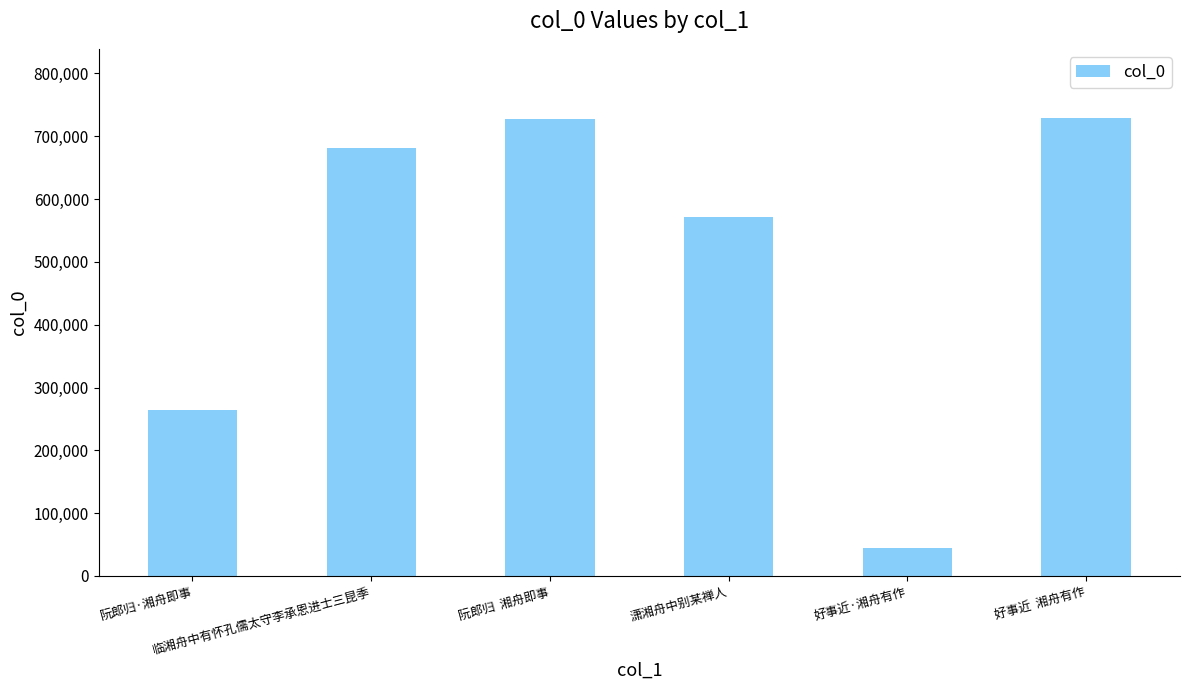

What is the value of the 3rd bar from the left?

727912